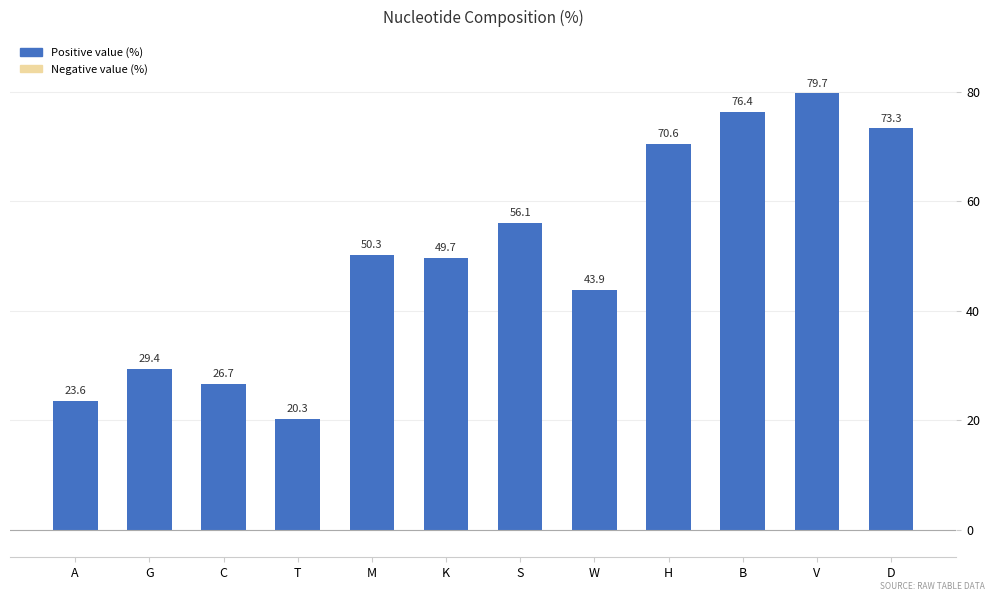

At which label does the data first exceed 50?

M